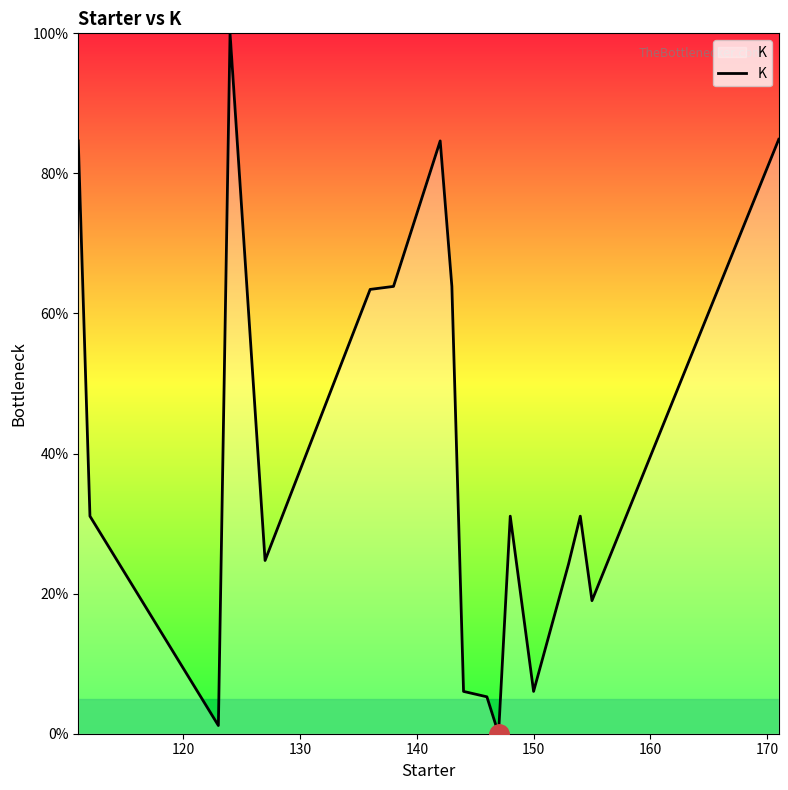

Does the chart display data point markers on the line(s)?

No